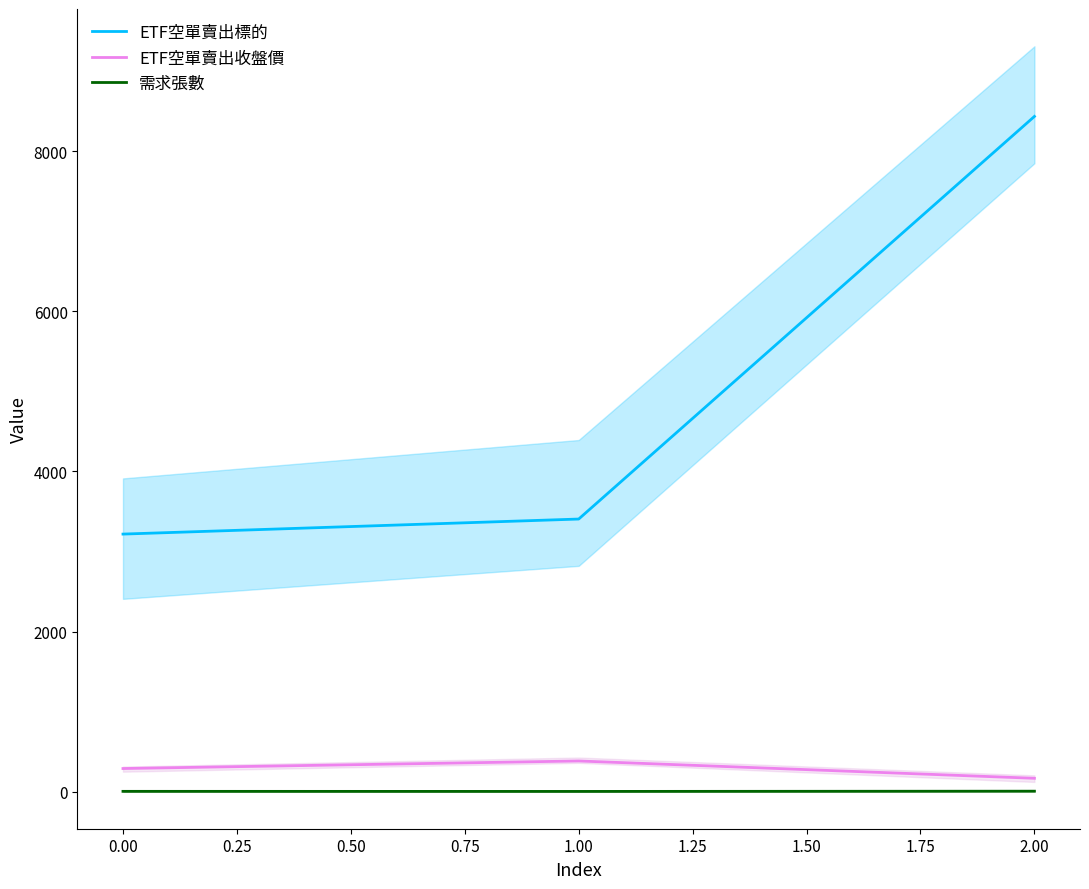

List the labels in order of ETF空單賣出標的 value, smallest first.

0.00, 1.00, 2.00